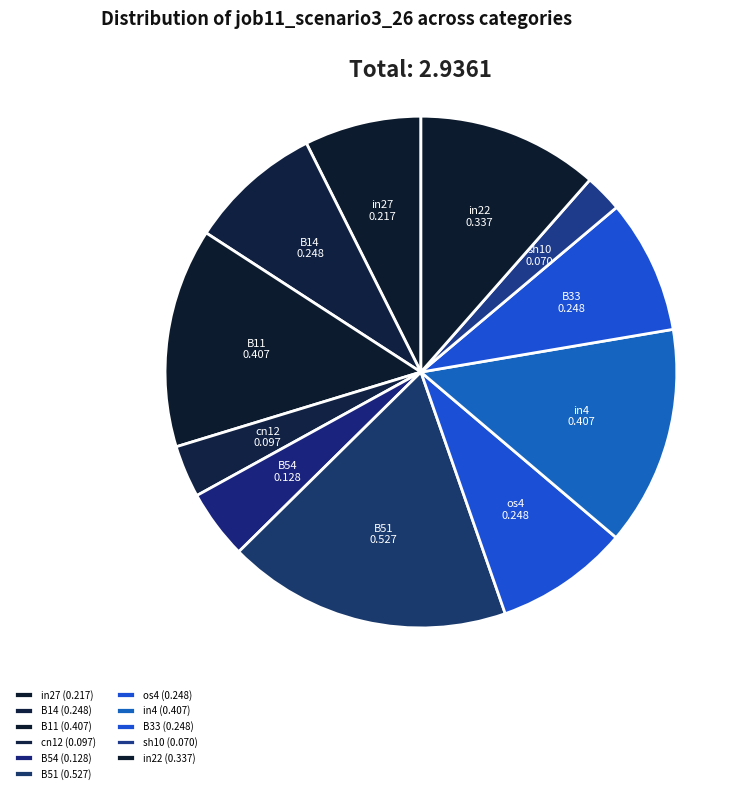

Combined, do B51 and B14 account for over 50%?

No